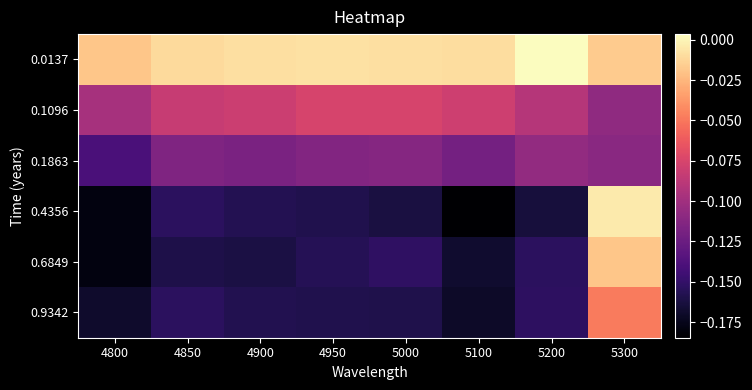

Rank the series at 4850 from highest to lowest value.

0.0137, 0.1096, 0.1863, 0.9342, 0.4356, 0.6849